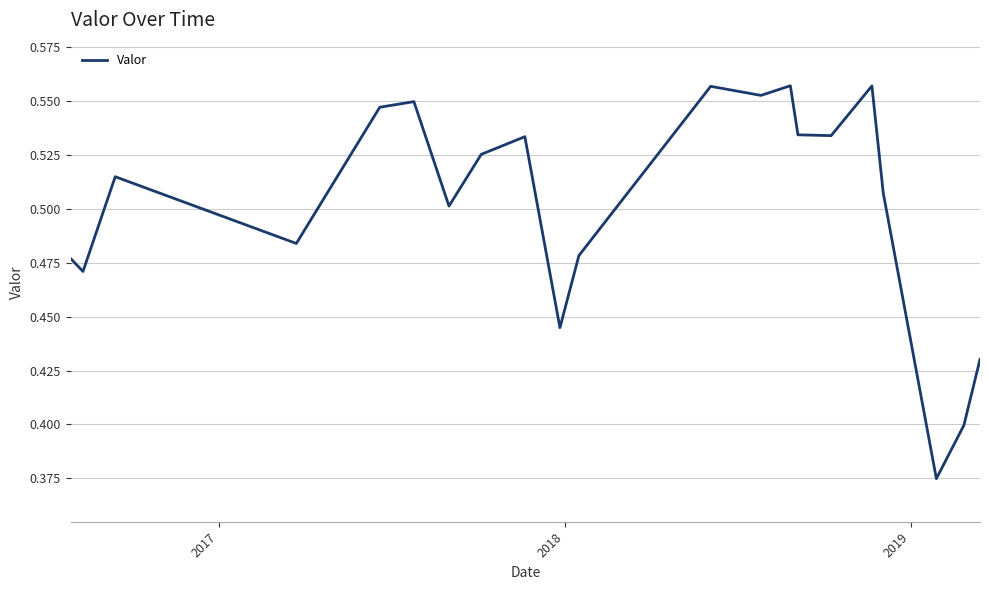

Is this an area chart (filled region under the line)?

No